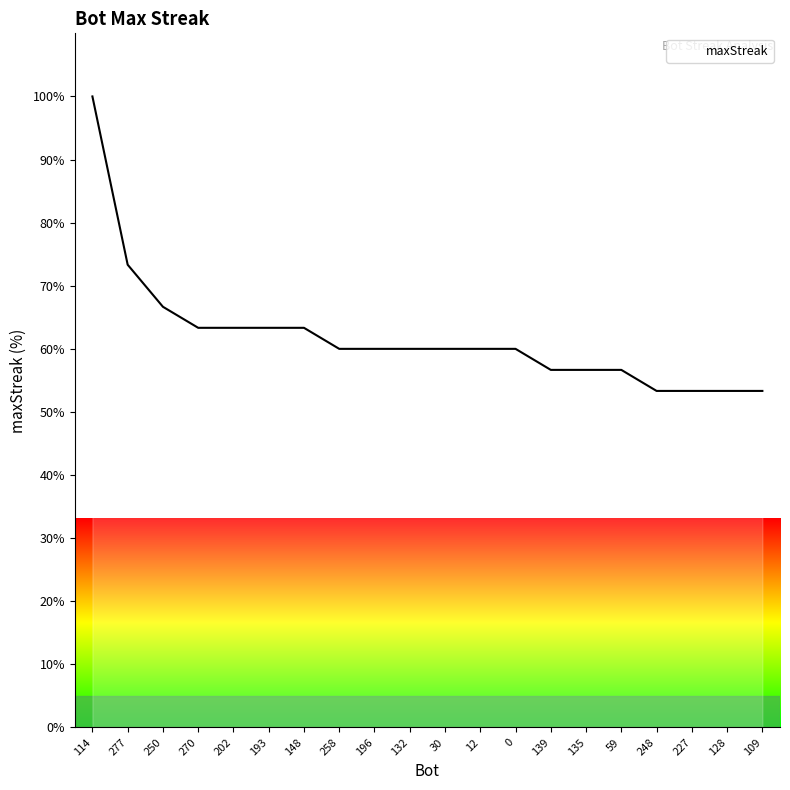

At which label does the data first exceed 60?

114